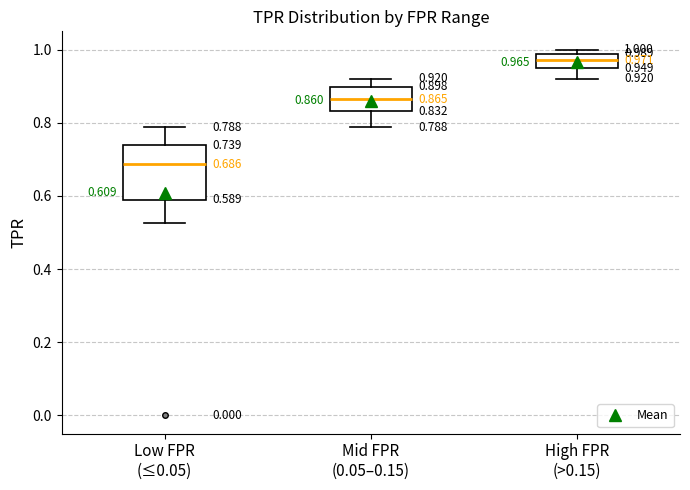

Comparing the boxes themselves (not the whiskers), which one is the tallest?

Low FPR (≤0.05)